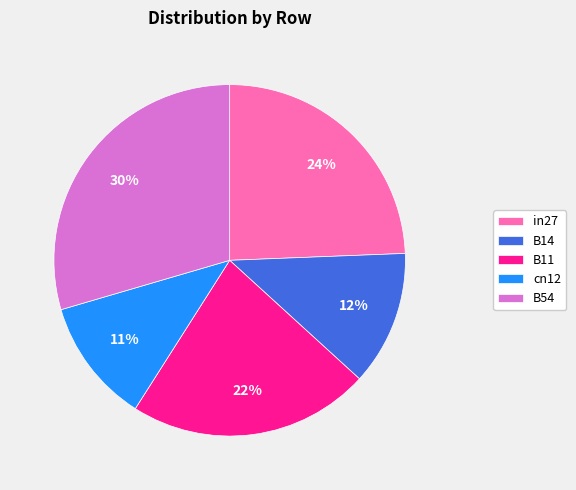

Which category has the smallest portion of the pie?

cn12